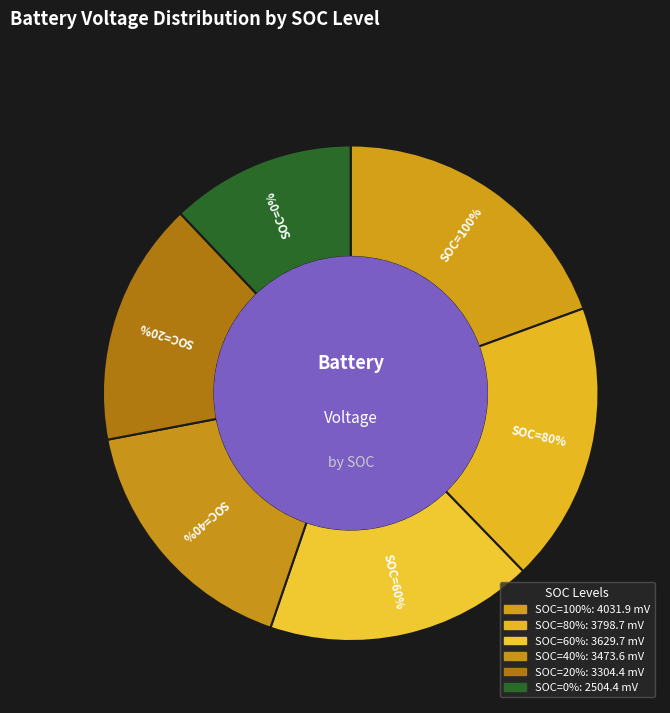

What percentage is the SOC=80% slice, to the nearest percent?

18%